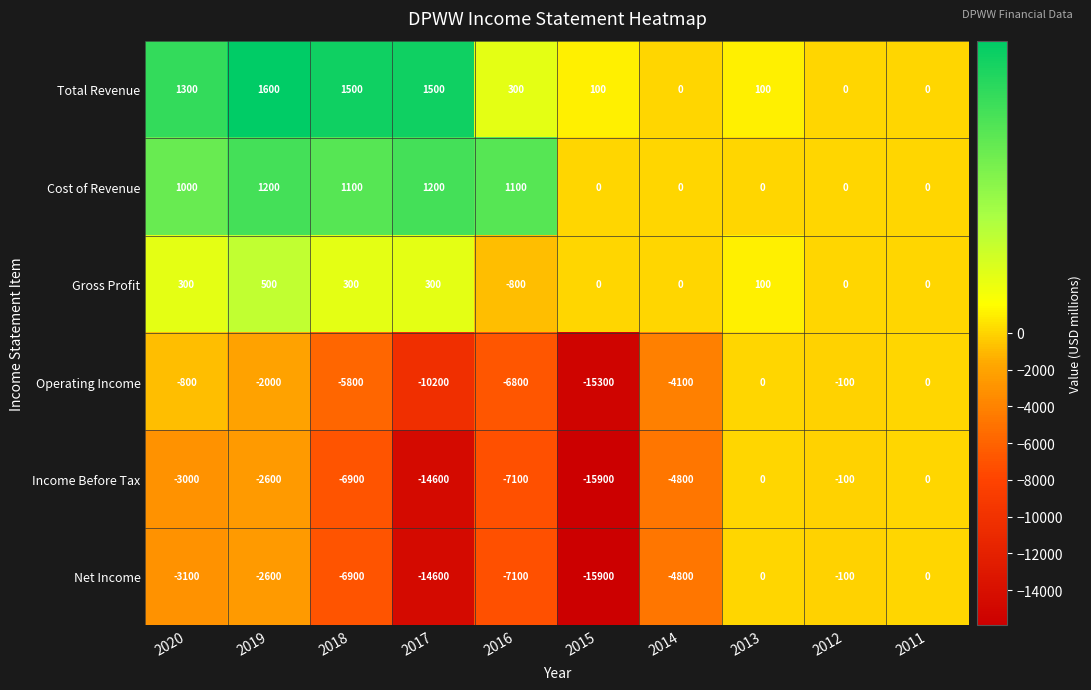

Where is Income Before Tax nearest to the value -7950?

2016